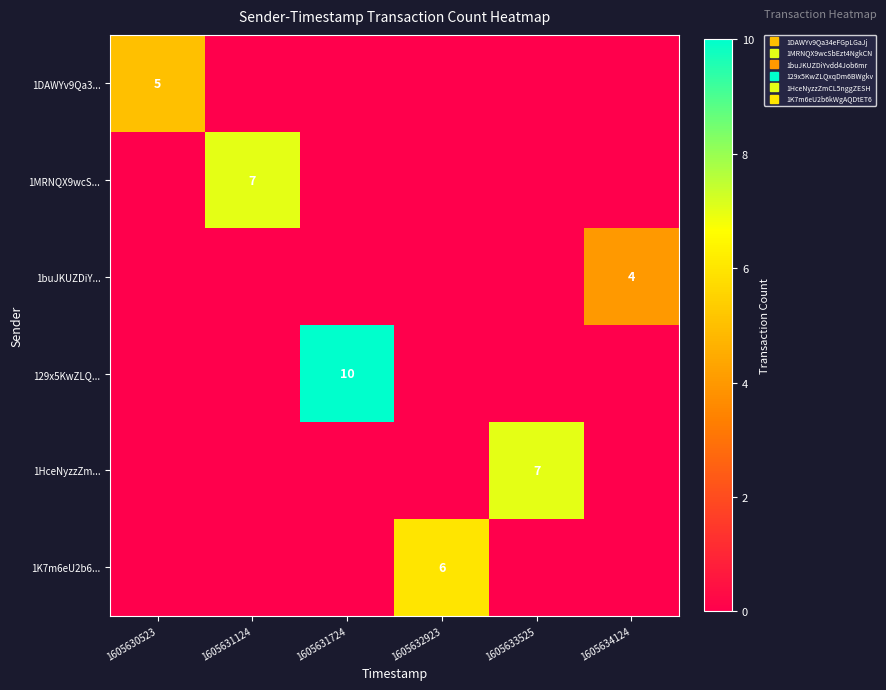

What is the difference between the maximum and minimum values in the 129x5KwZLQ... series?

10